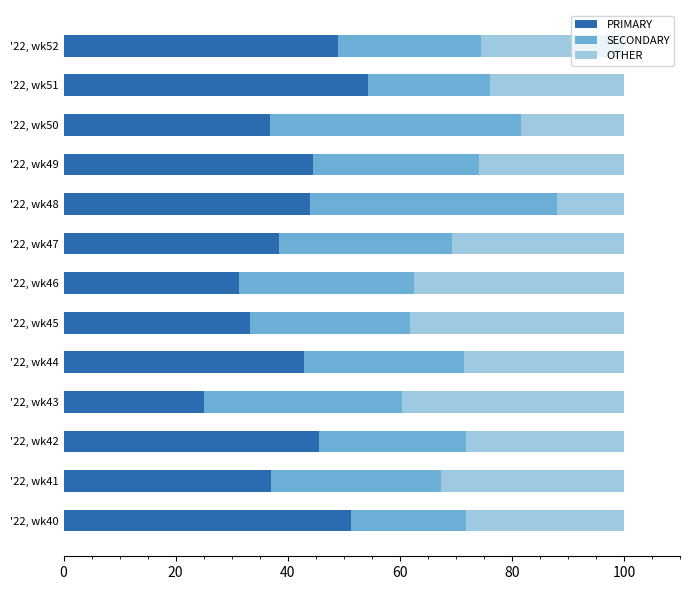

The PRIMARY series shows 34.0 at '22, wk43. True or false?

False